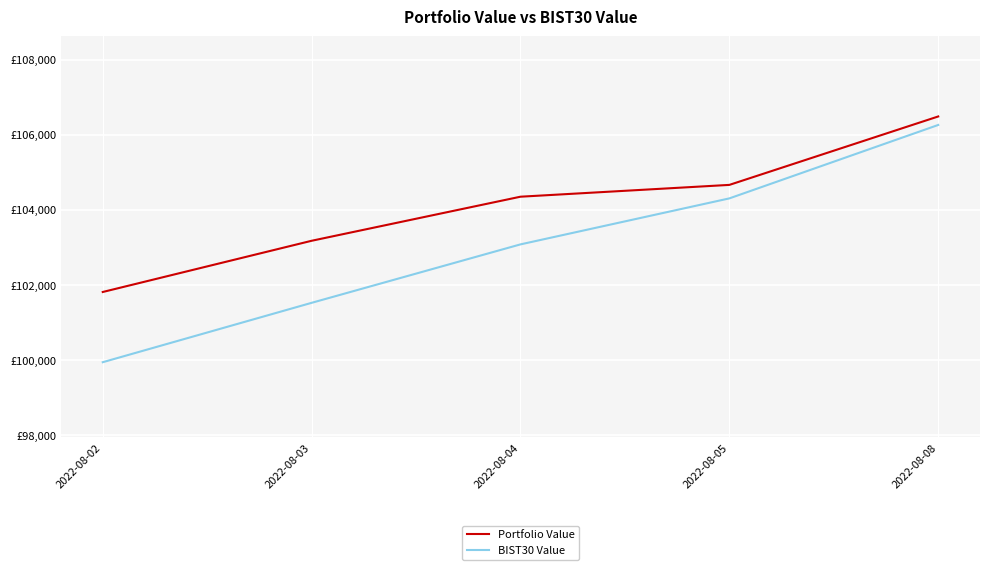

At 2022-08-02, list the series in order from smallest to largest.

BIST30 Value, Portfolio Value